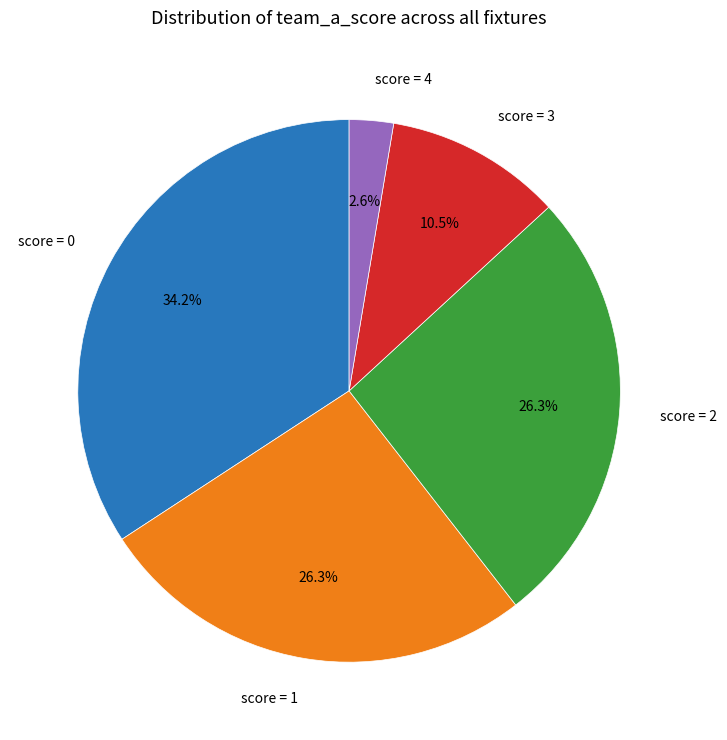

Between score = 0 and score = 3, which is larger?

score = 0